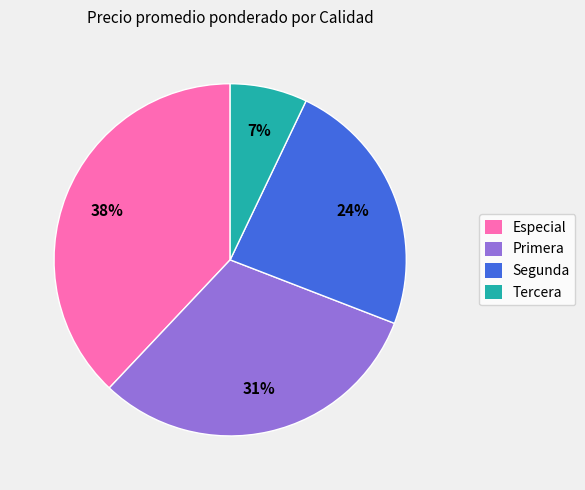

Does any single category account for the majority?

No